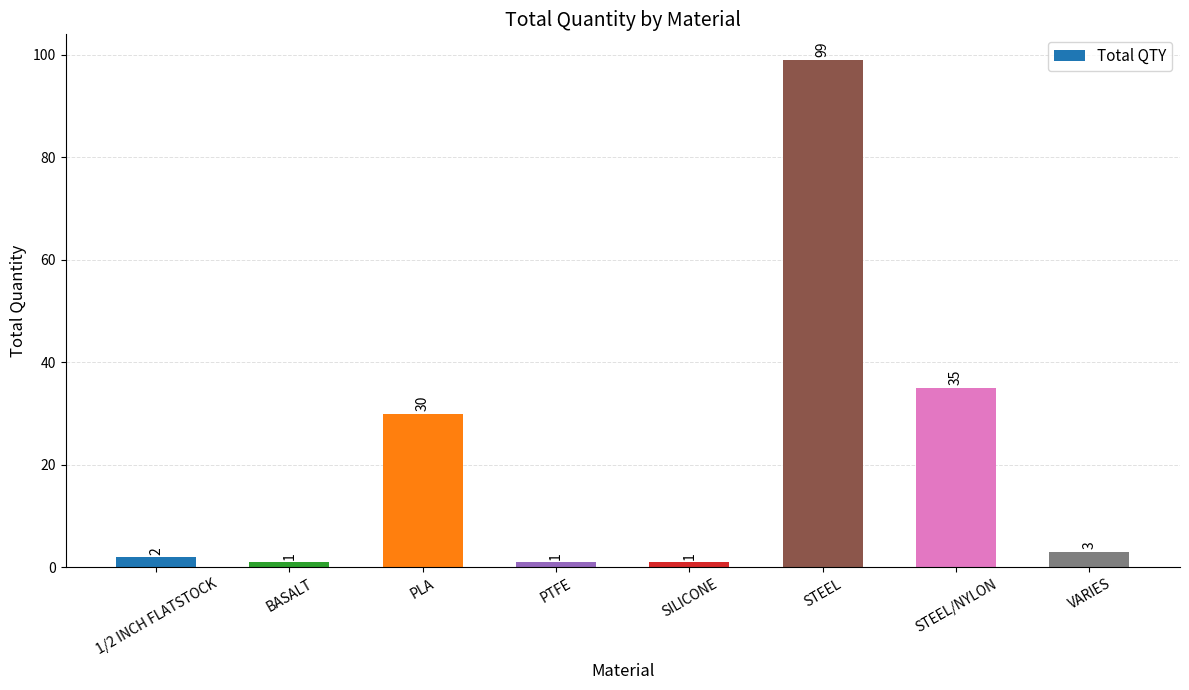

Reading left to right, what are all the values shown in this chart?

2	1	30	1	1	99	35	3